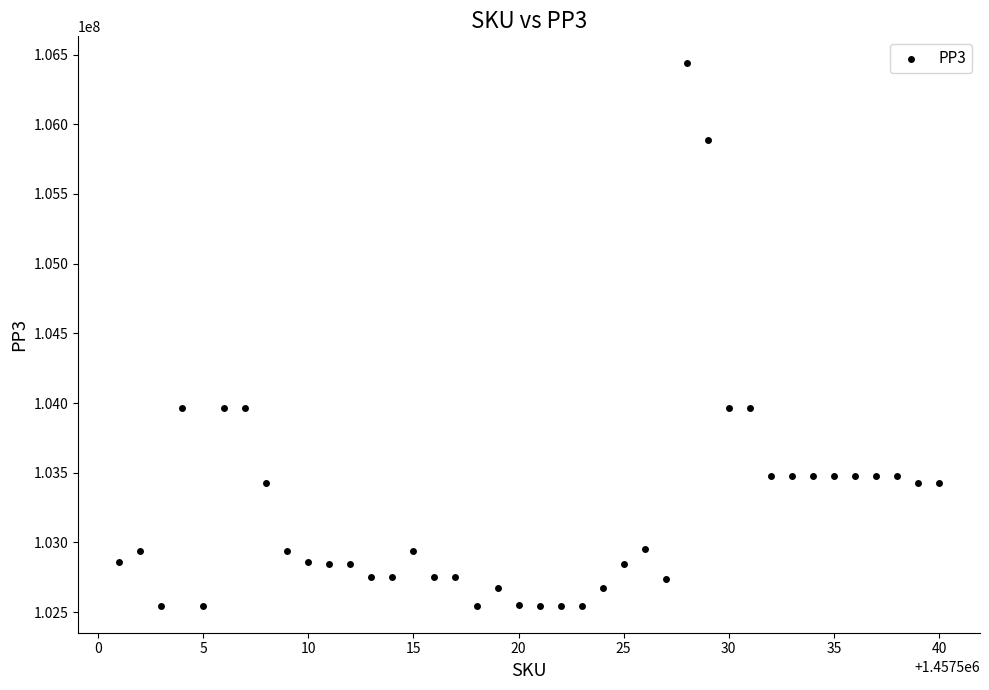

What is the range of Y values (max minus min)?

3889185